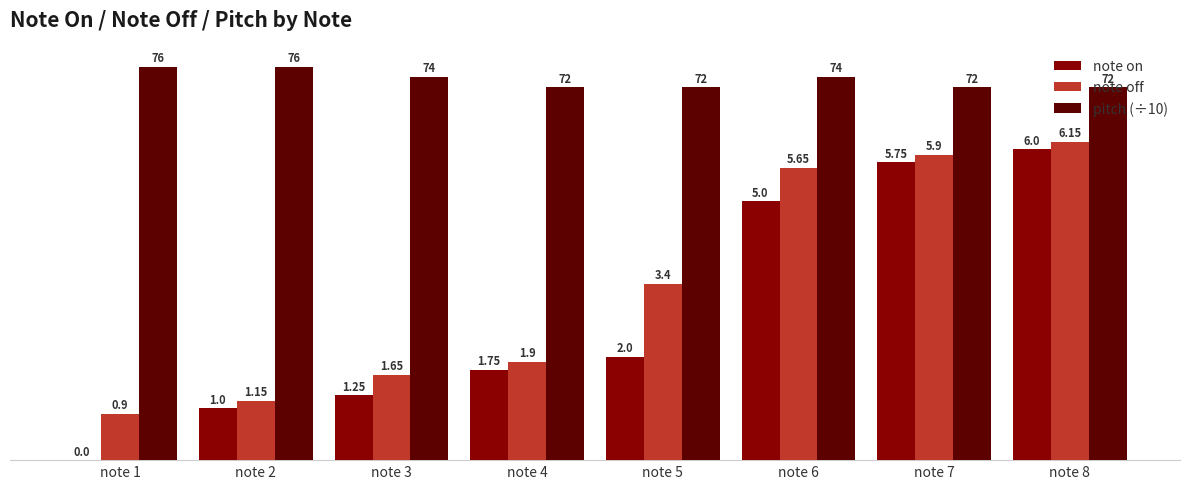

How many groups of bars are there?

8